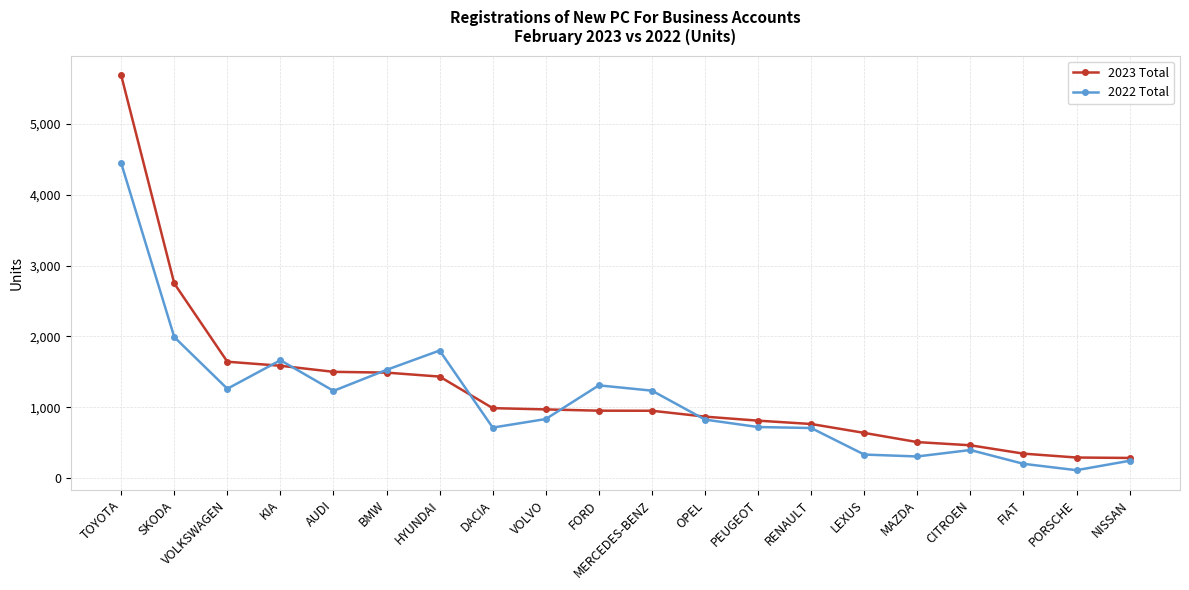

At HYUNDAI, list the series in order from smallest to largest.

2023 Total, 2022 Total